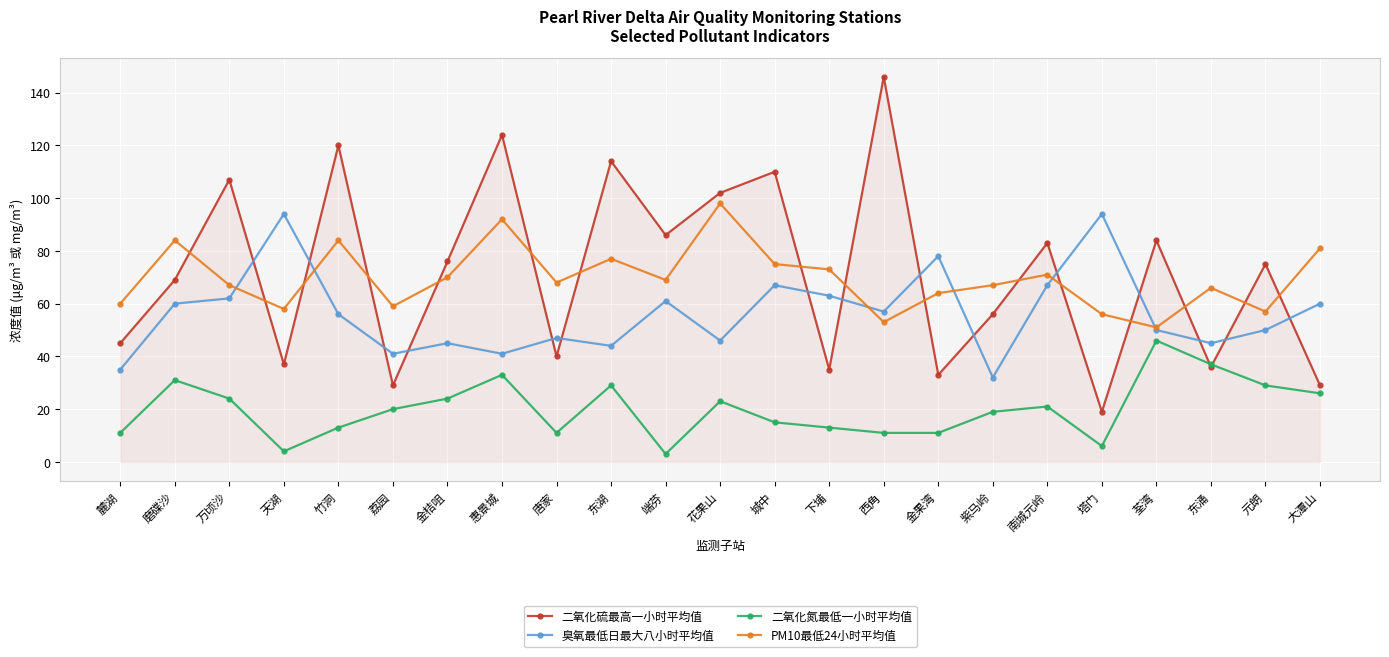

Reading right to left, transcribe all the data shown in this chart.

二氧化硫最高一小时平均值: 大潭山=29	元朗=75	东涌=36	荃湾=84	塔门=19	南城元岭=83	紫马岭=56	金果湾=33	西角=146	下埔=35	城中=110	花果山=102	端芬=86	东湖=114	唐家=40	惠景城=124	金桔咀=76	荔园=29	竹洞=120	天湖=37	万顷沙=107	磨碟沙=69	麓湖=45
臭氧最低日最大八小时平均值: 大潭山=60	元朗=50	东涌=45	荃湾=50	塔门=94	南城元岭=67	紫马岭=32	金果湾=78	西角=57	下埔=63	城中=67	花果山=46	端芬=61	东湖=44	唐家=47	惠景城=41	金桔咀=45	荔园=41	竹洞=56	天湖=94	万顷沙=62	磨碟沙=60	麓湖=35
二氧化氮最低一小时平均值: 大潭山=26	元朗=29	东涌=37	荃湾=46	塔门=6	南城元岭=21	紫马岭=19	金果湾=11	西角=11	下埔=13	城中=15	花果山=23	端芬=3	东湖=29	唐家=11	惠景城=33	金桔咀=24	荔园=20	竹洞=13	天湖=4	万顷沙=24	磨碟沙=31	麓湖=11
PM10最低24小时平均值: 大潭山=81	元朗=57	东涌=66	荃湾=51	塔门=56	南城元岭=71	紫马岭=67	金果湾=64	西角=53	下埔=73	城中=75	花果山=98	端芬=69	东湖=77	唐家=68	惠景城=92	金桔咀=70	荔园=59	竹洞=84	天湖=58	万顷沙=67	磨碟沙=84	麓湖=60